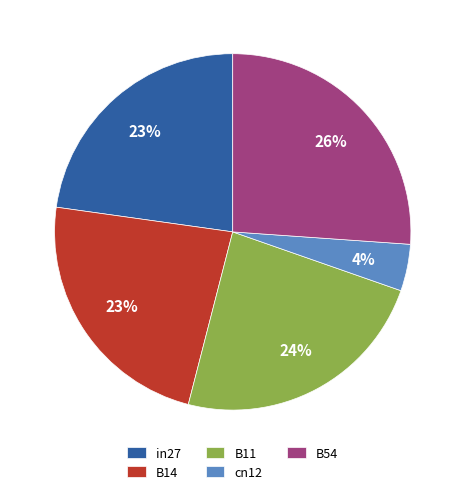

Between B11 and in27, which is larger?

B11